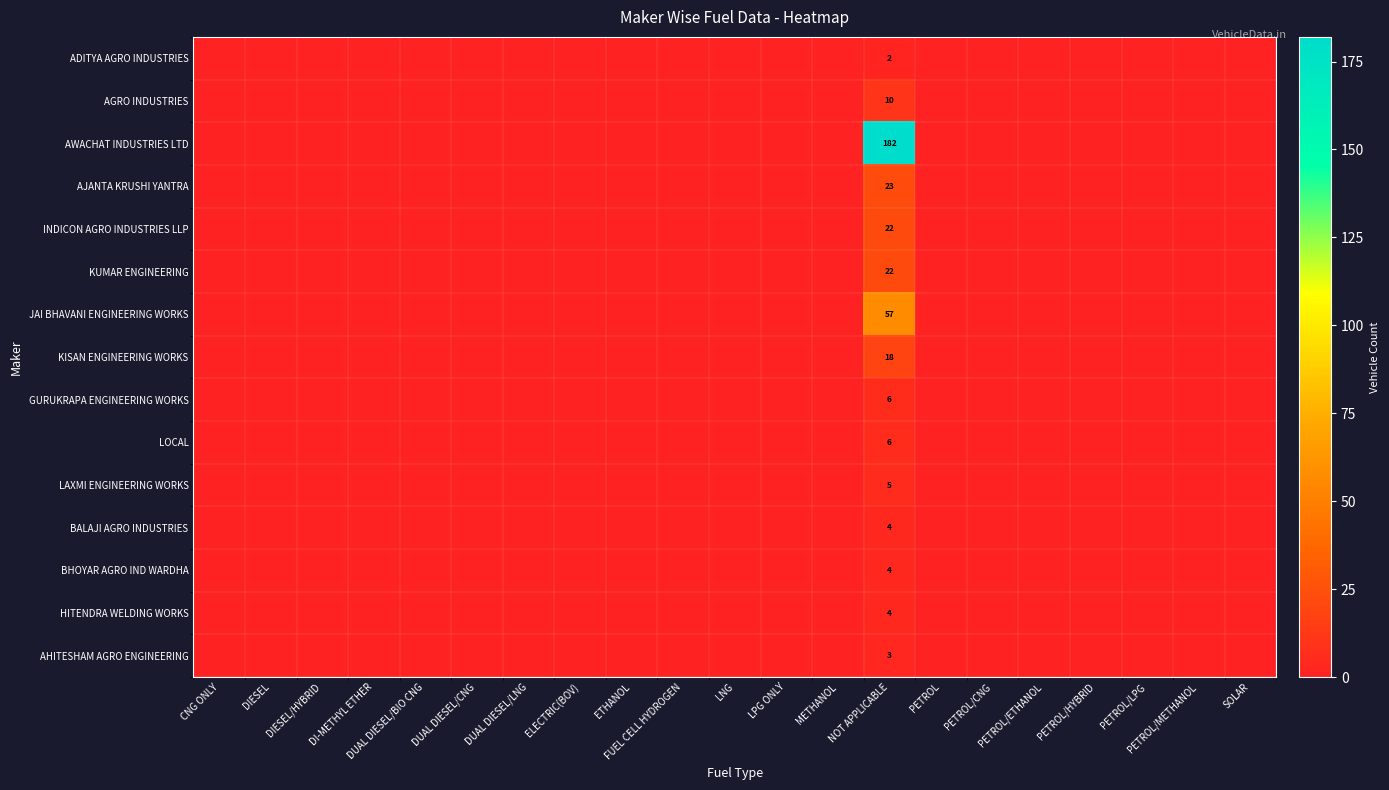

Is the value of HITENDRA WELDING WORKS at PETROL/CNG greater than the value of KUMAR ENGINEERING at PETROL/HYBRID?

No